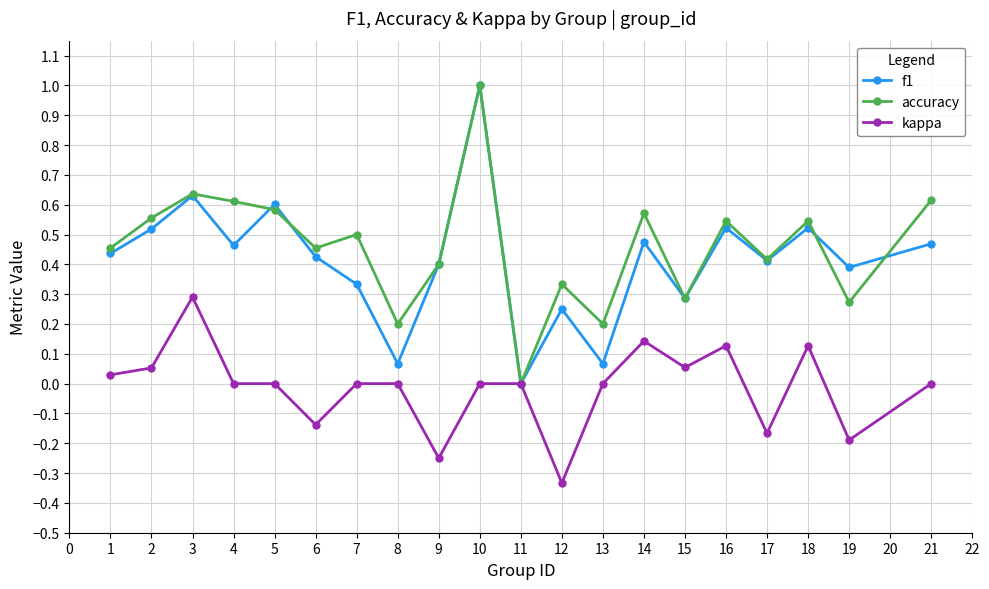

At which category is the sum across all series the highest?

10